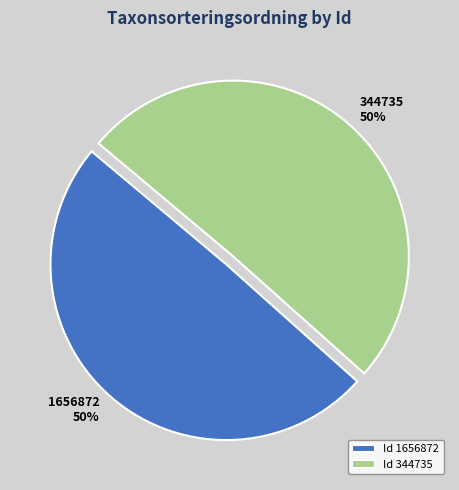

Is it true that 1656872 is 50% of the pie?

True